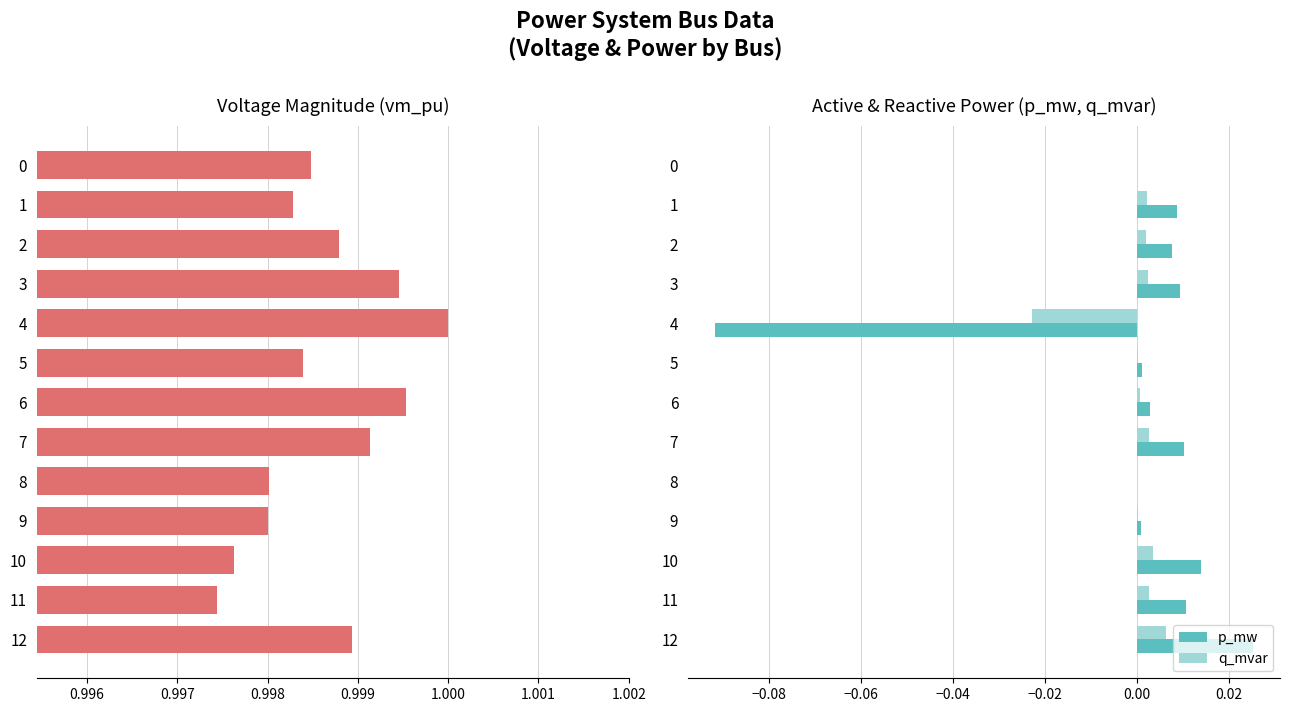

Is it true that q_mvar equals 0.0 at 9?

True